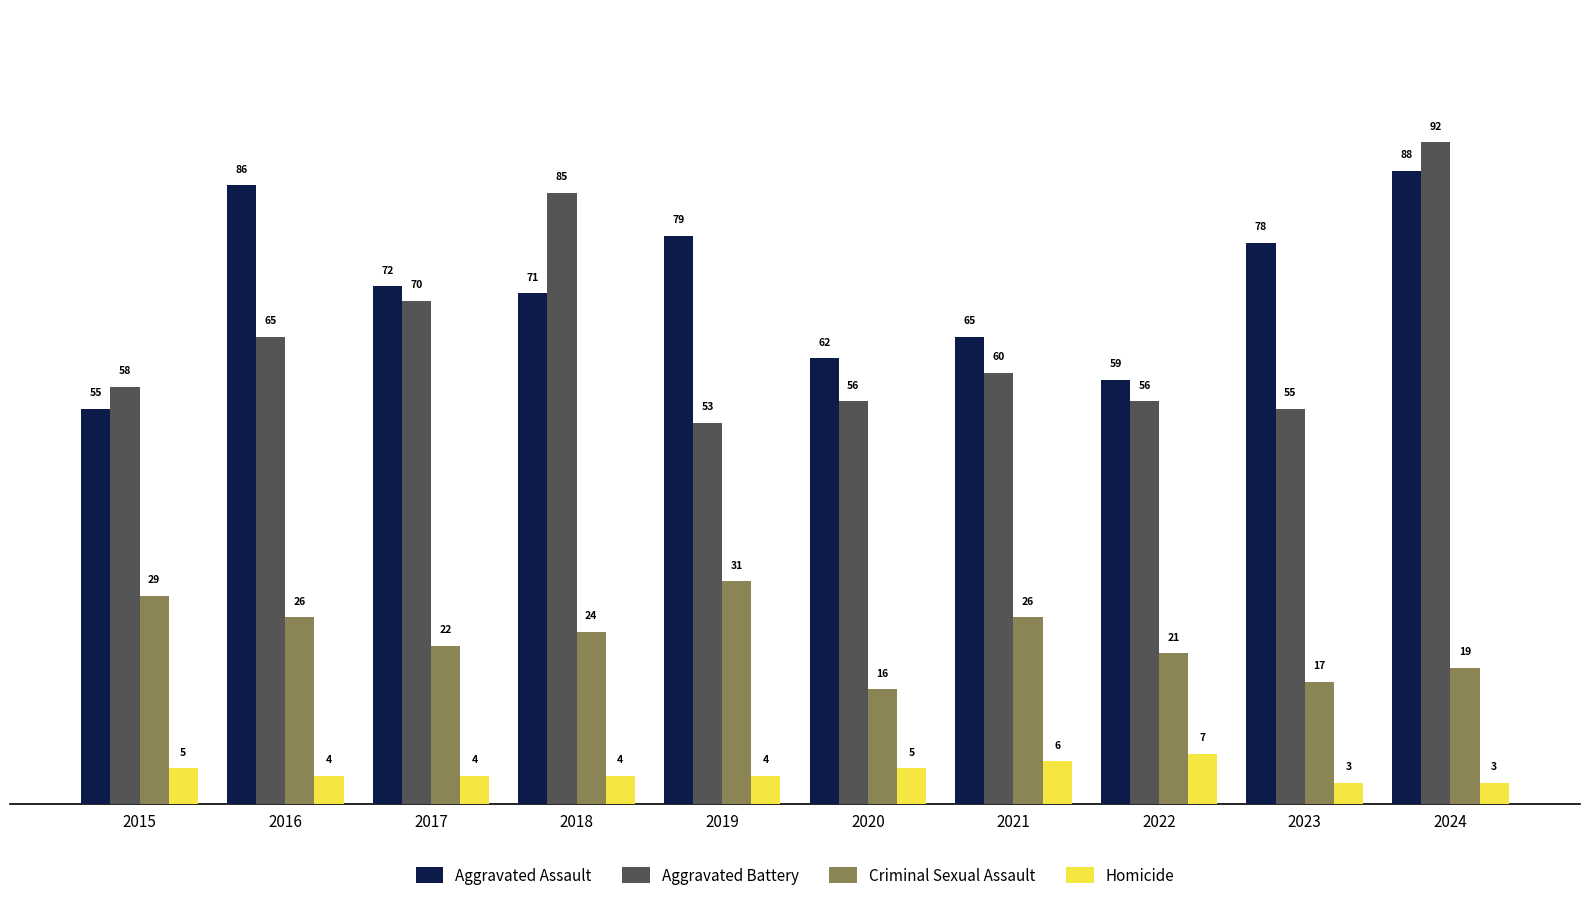

Reading right to left, list all the values displayed in this chart.

Aggravated Assault: 88	78	59	65	62	79	71	72	86	55
Aggravated Battery: 92	55	56	60	56	53	85	70	65	58
Criminal Sexual Assault: 19	17	21	26	16	31	24	22	26	29
Homicide: 3	3	7	6	5	4	4	4	4	5